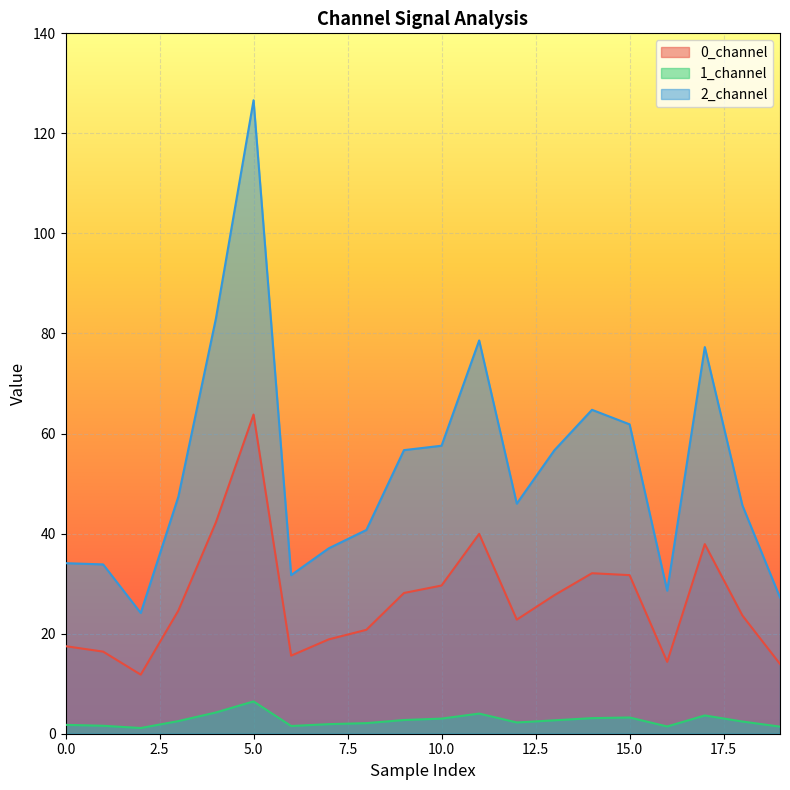

At which label does 0_channel reach its minimum?

2